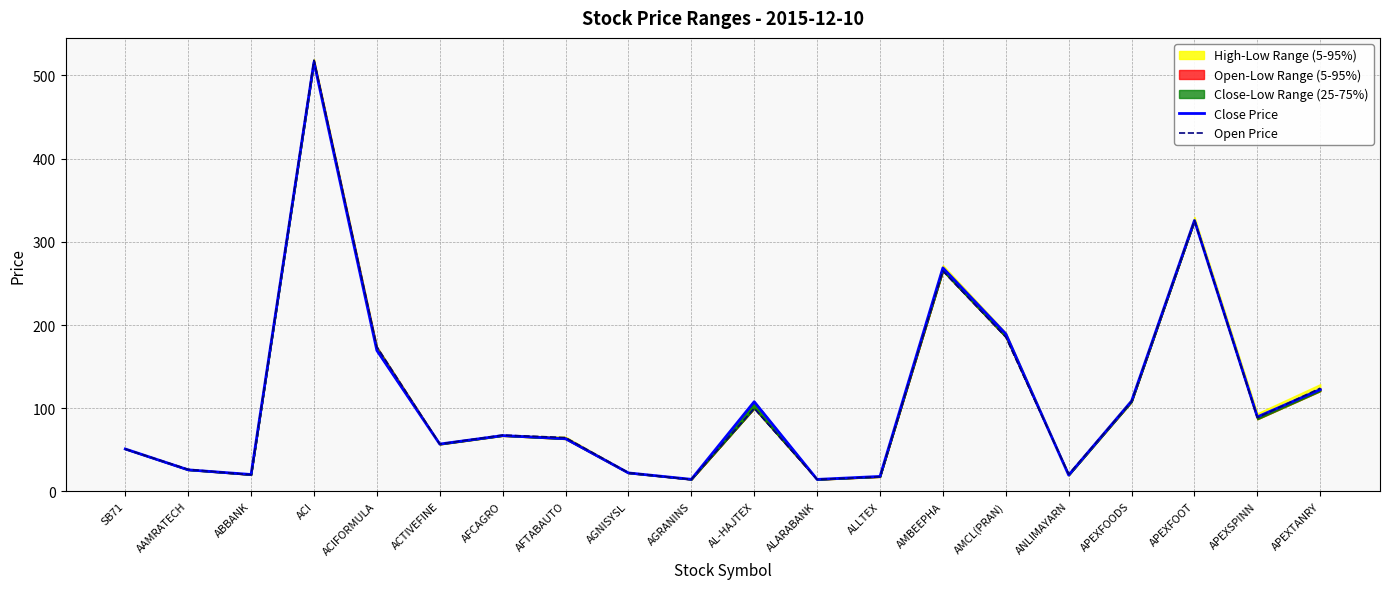

What is the label of the 8th point from the right?

ALLTEX